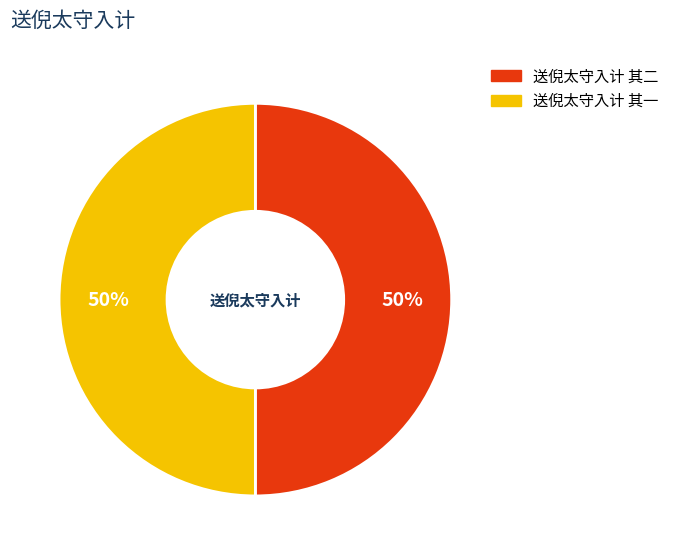

The 送倪太守入计 其二 slice represents 42% of the pie. True or false?

False